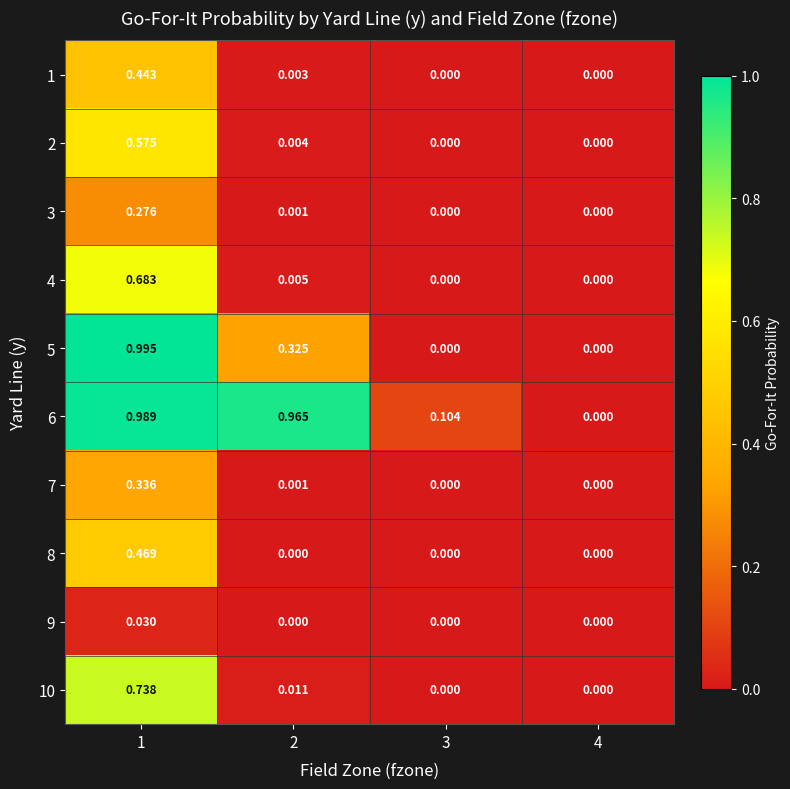

Is the value of 1 at 3 greater than the value of 4 at 2?

No